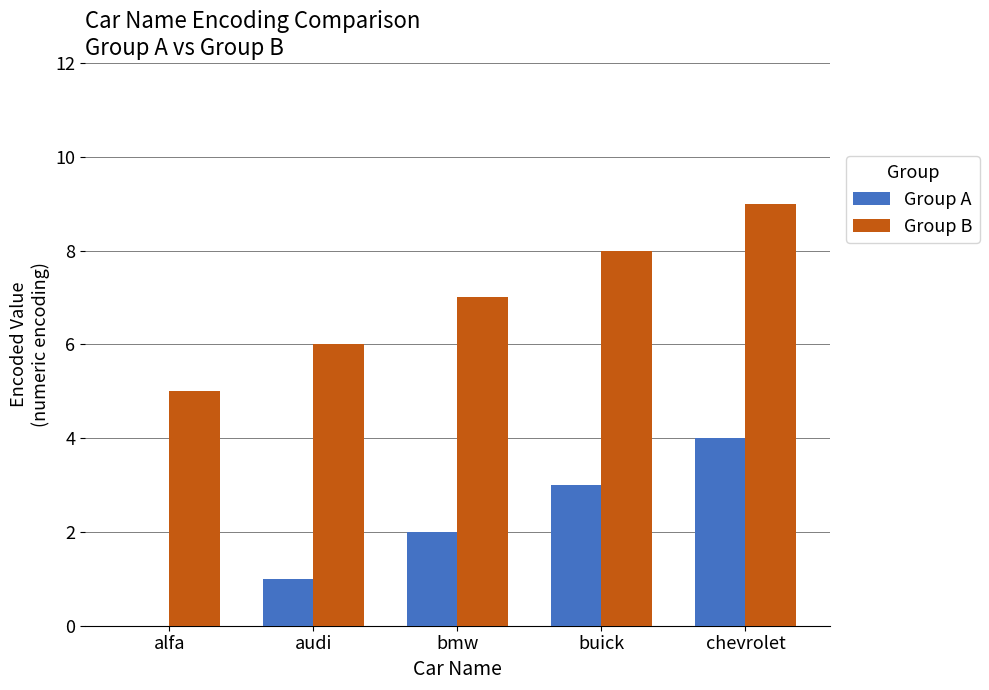

Reading left to right, list all the values displayed in this chart.

Group A: 0	1	2	3	4
Group B: 5	6	7	8	9